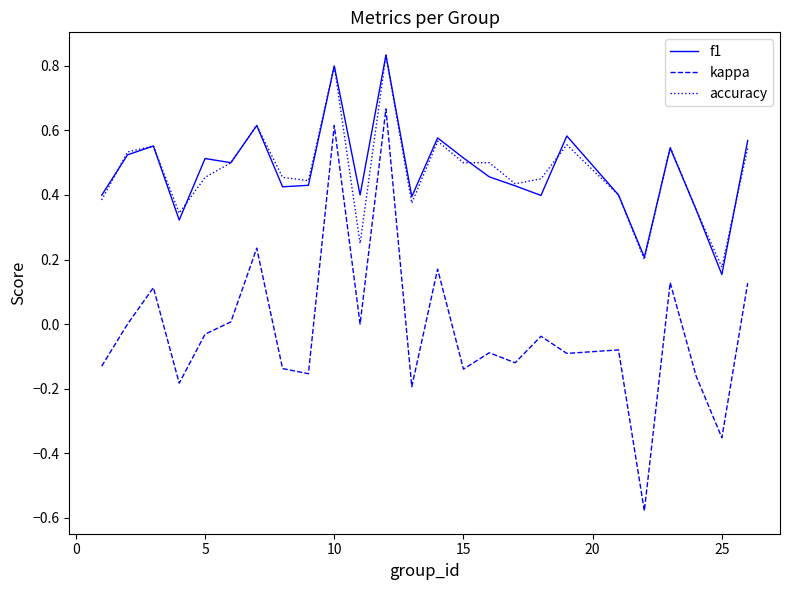

True or false: kappa and f1 cross at least once.

False